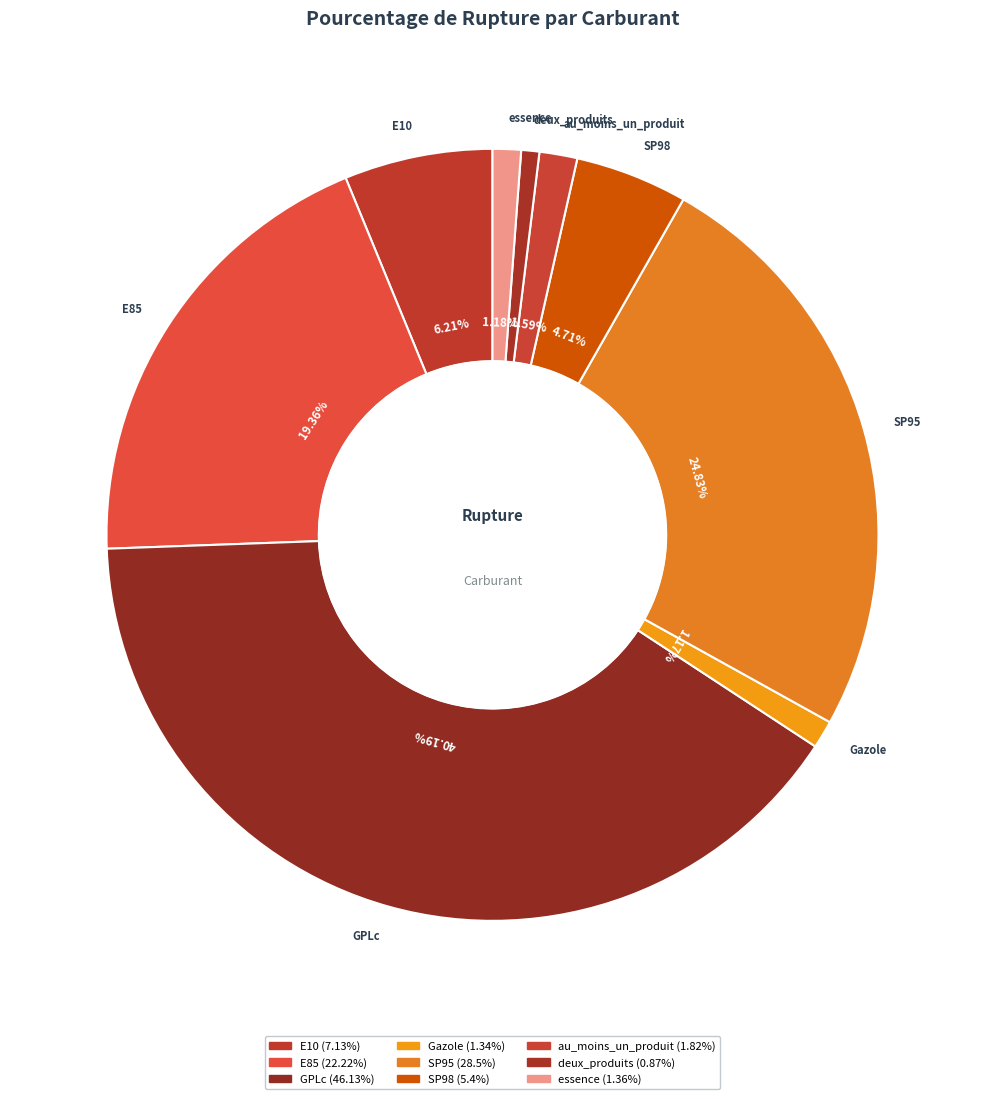

How much of the chart is everything except SP95?

75.2%